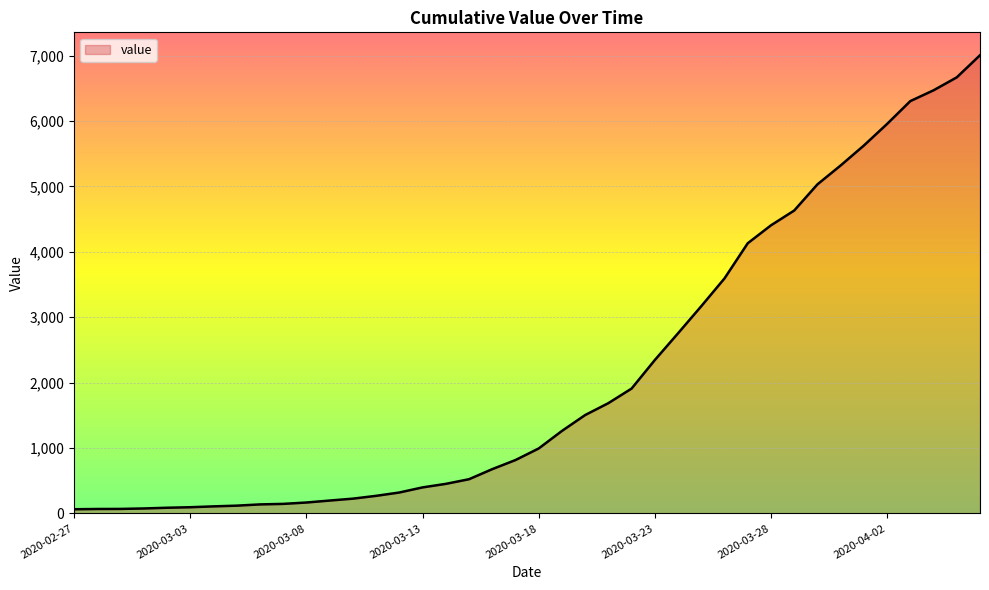

What is the maximum value shown in the chart?

7004